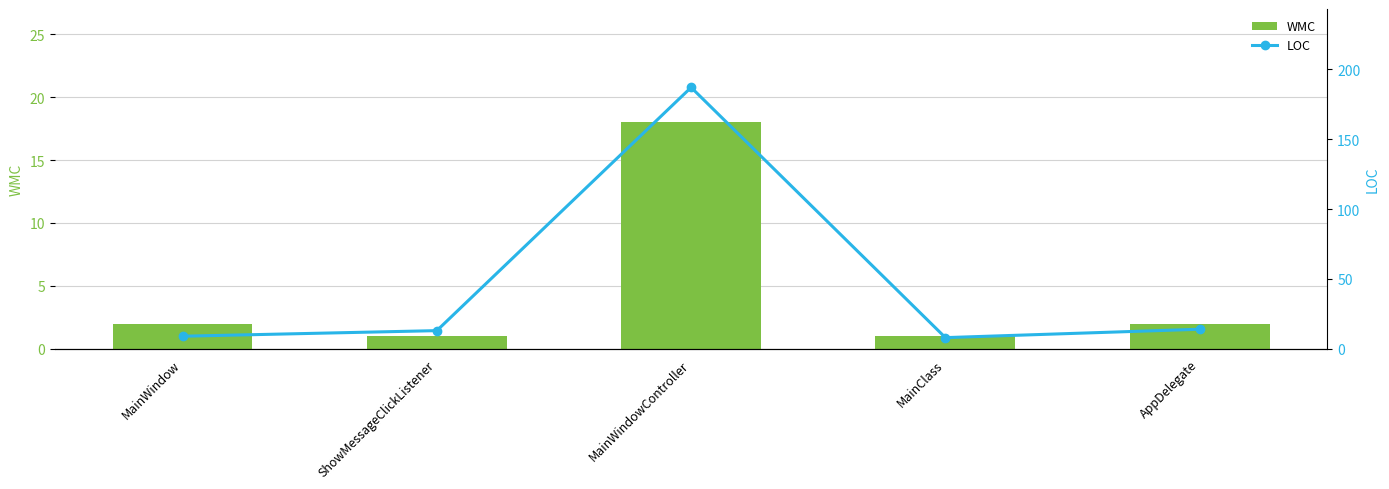

What position from the left is AppDelegate?

5